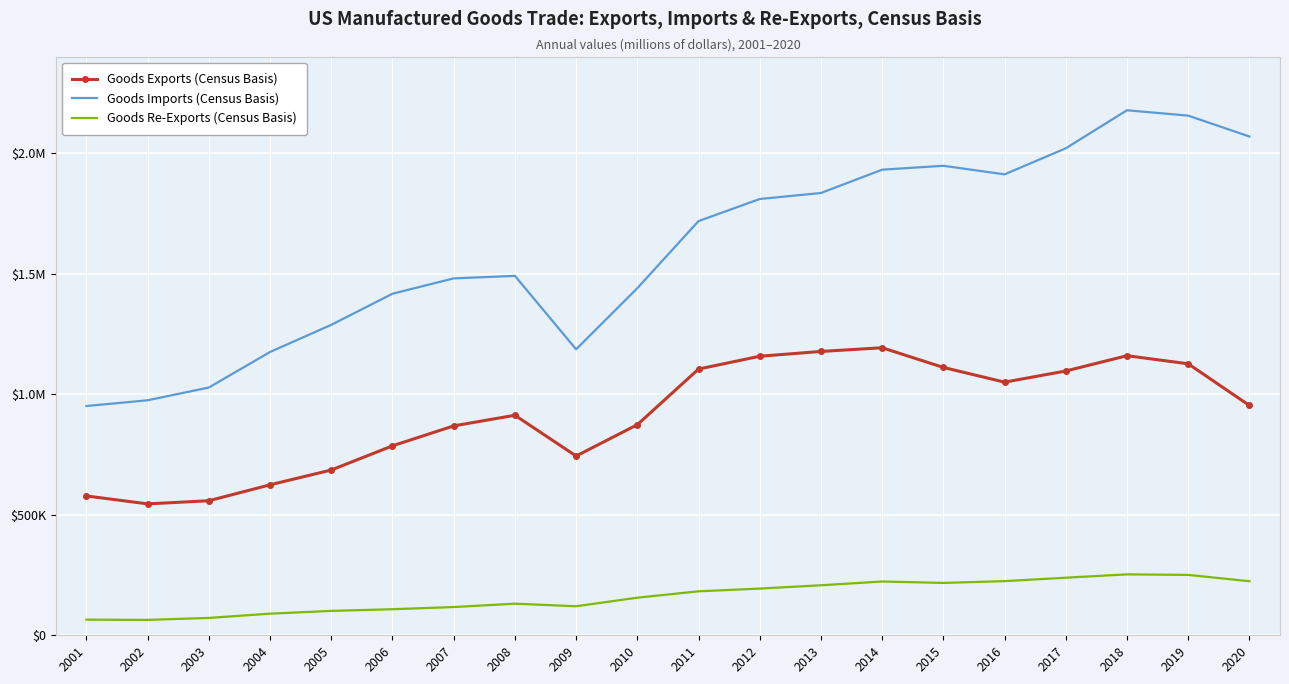

True or false: Goods Re-Exports (Census Basis) and Goods Imports (Census Basis) intersect in this chart.

False